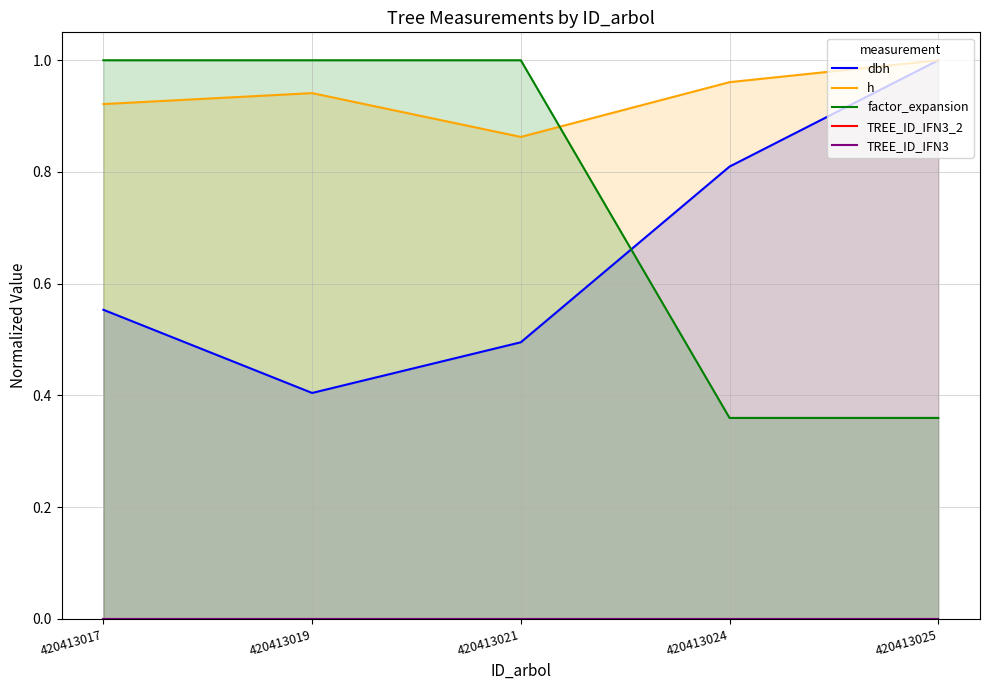

True or false: TREE_ID_IFN3_2 has more than 0 interior local peaks.

False